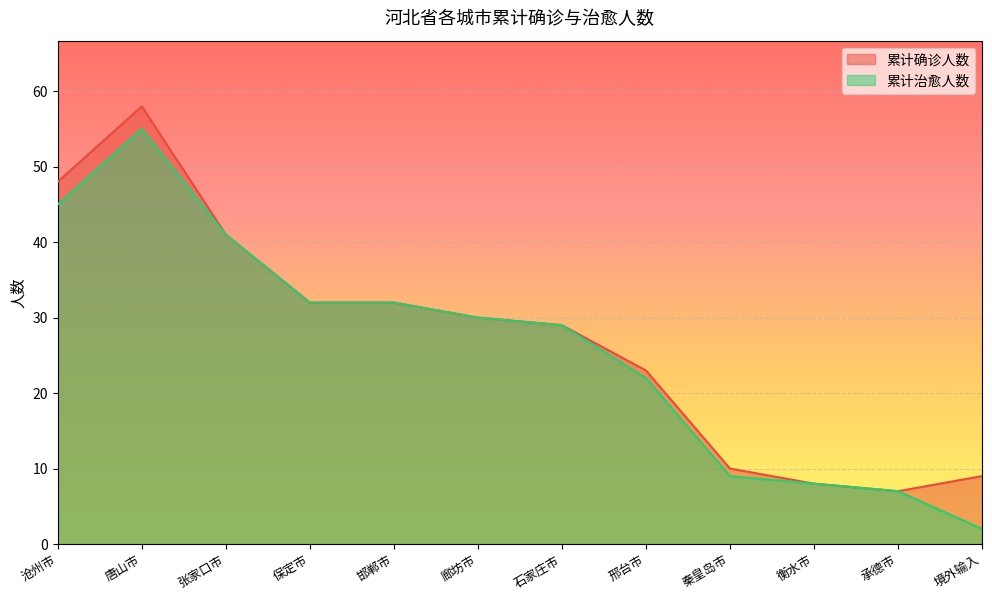

How many lines are shown in the chart?

2